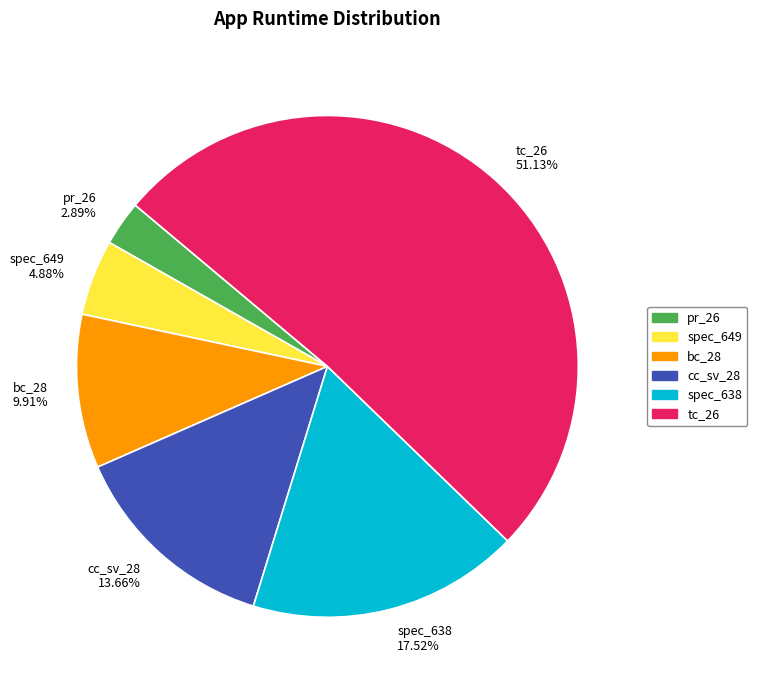

To the nearest percent, what portion does pr_26 represent?

3%